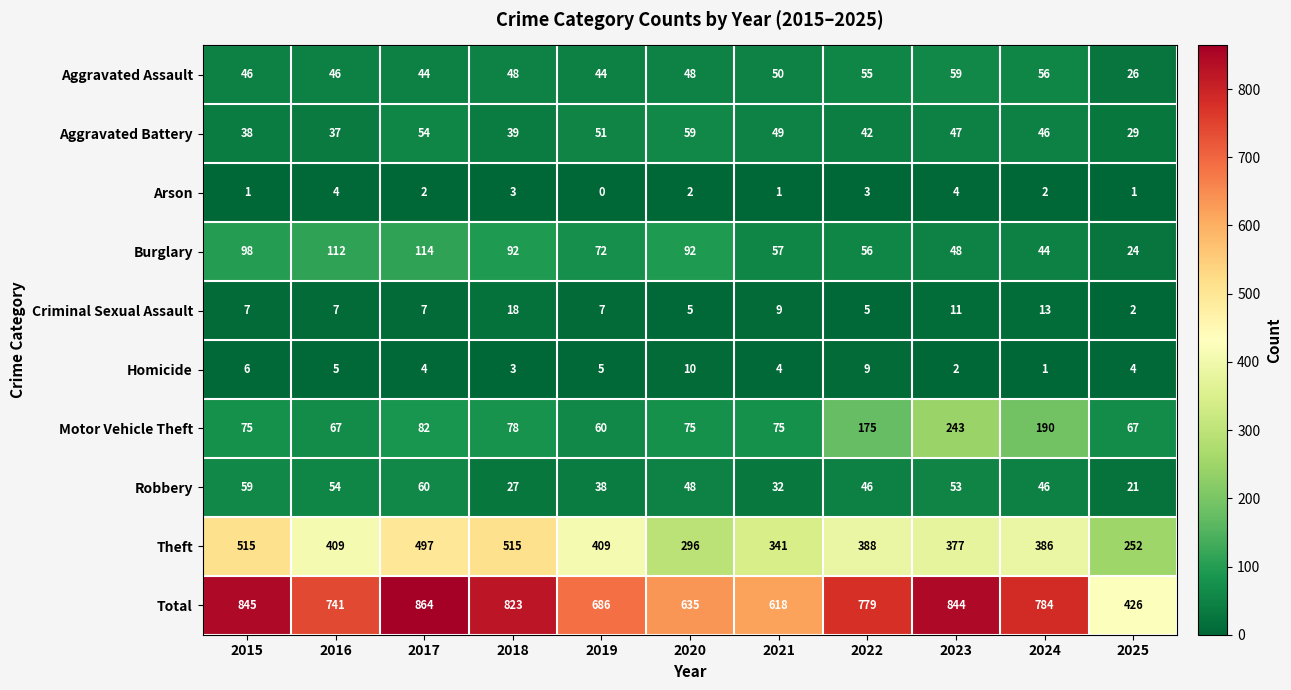

Is it true that Aggravated Battery equals 66 at 2018?

False